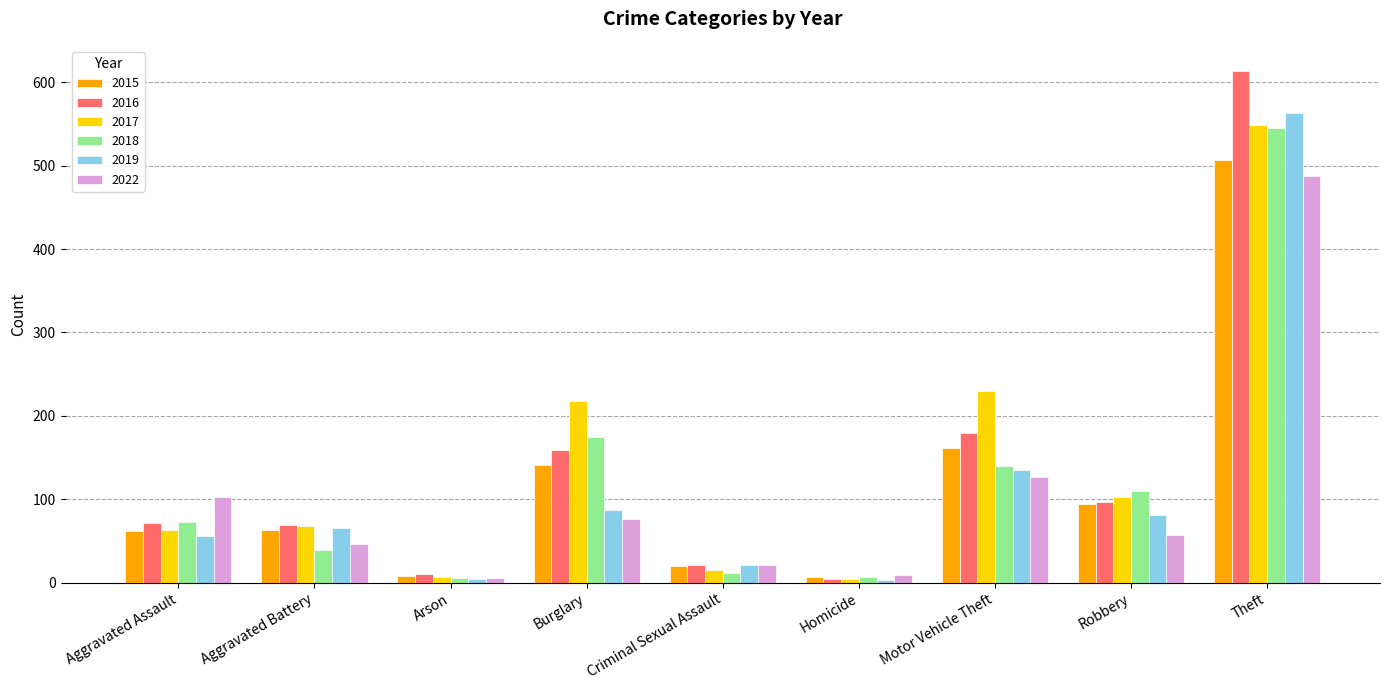

What are all the series names shown in the legend?

2015, 2016, 2017, 2018, 2019, 2022